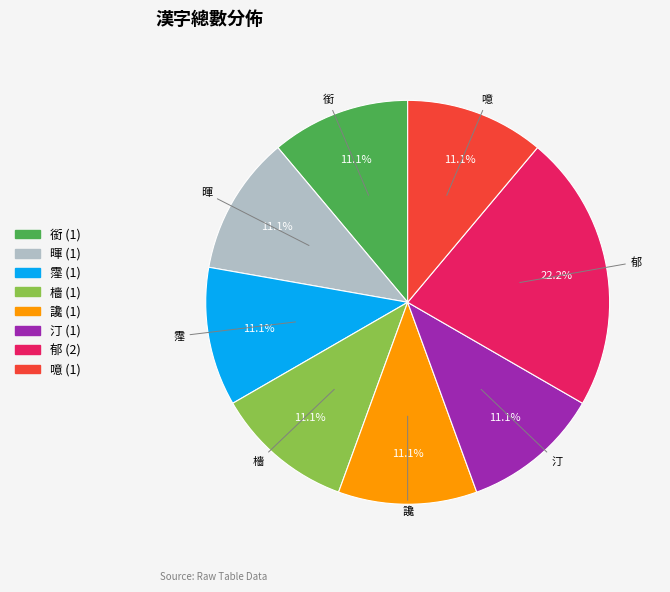

True or false: 檣 accounts for 20% of the total.

False